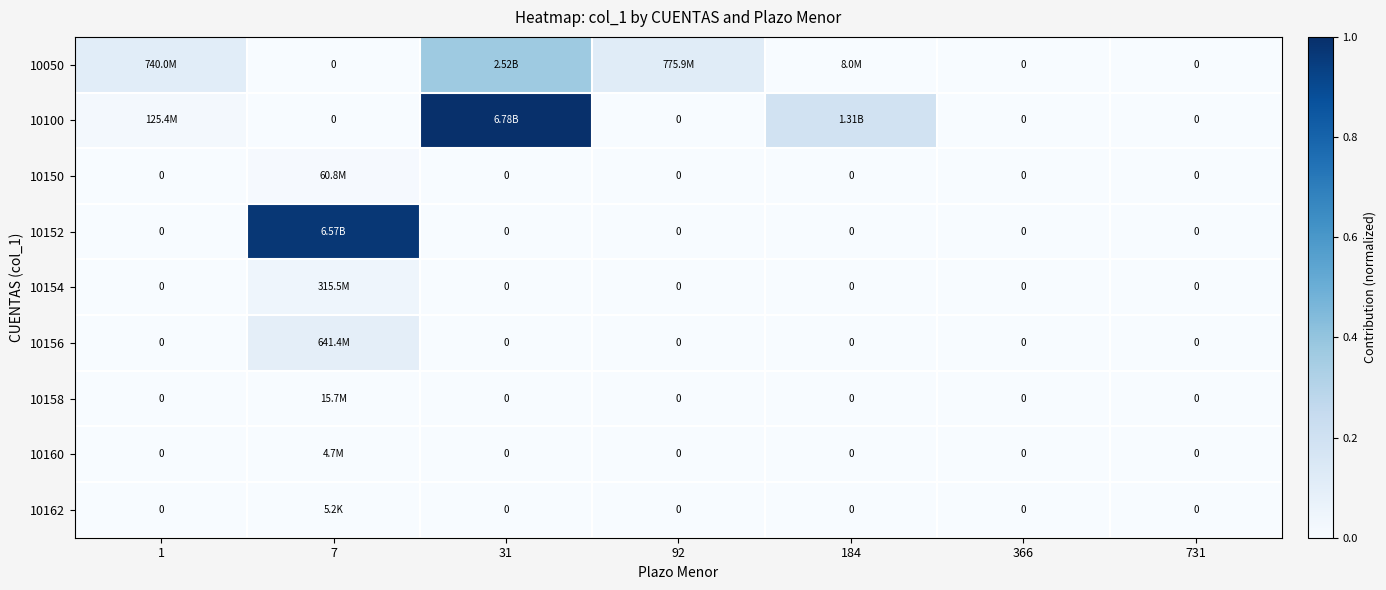

At which label does 10160 reach its peak?

7